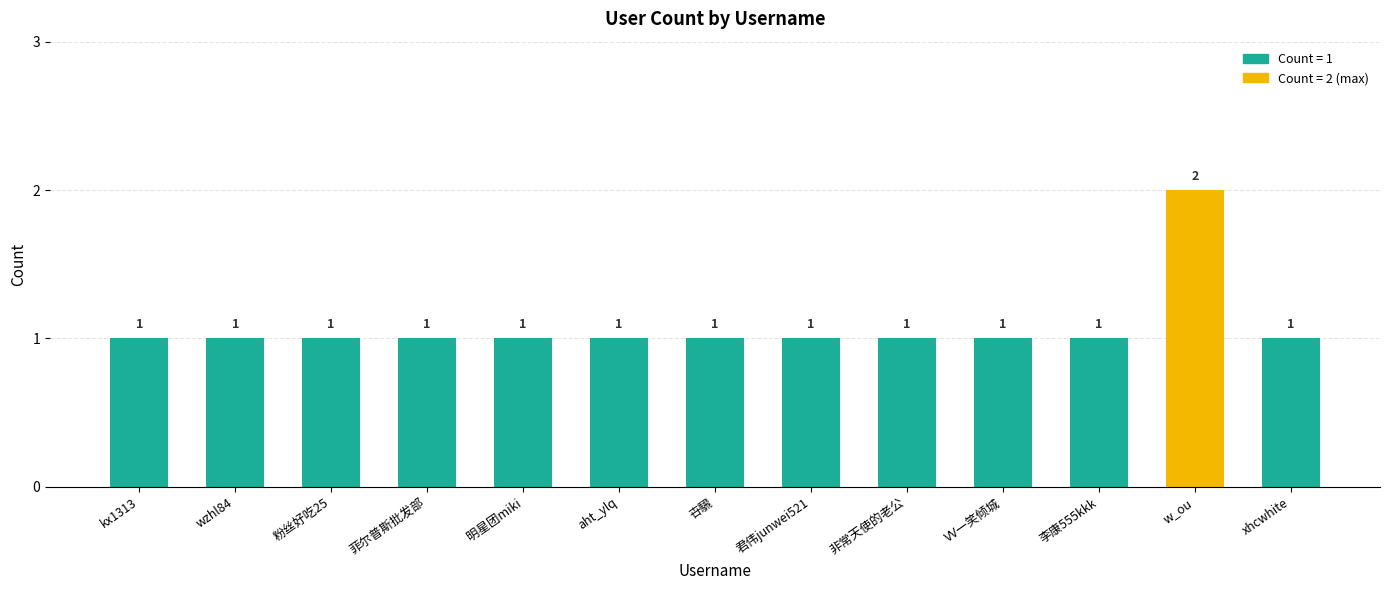

What is the label of the 12th bar from the right?

wzhl84